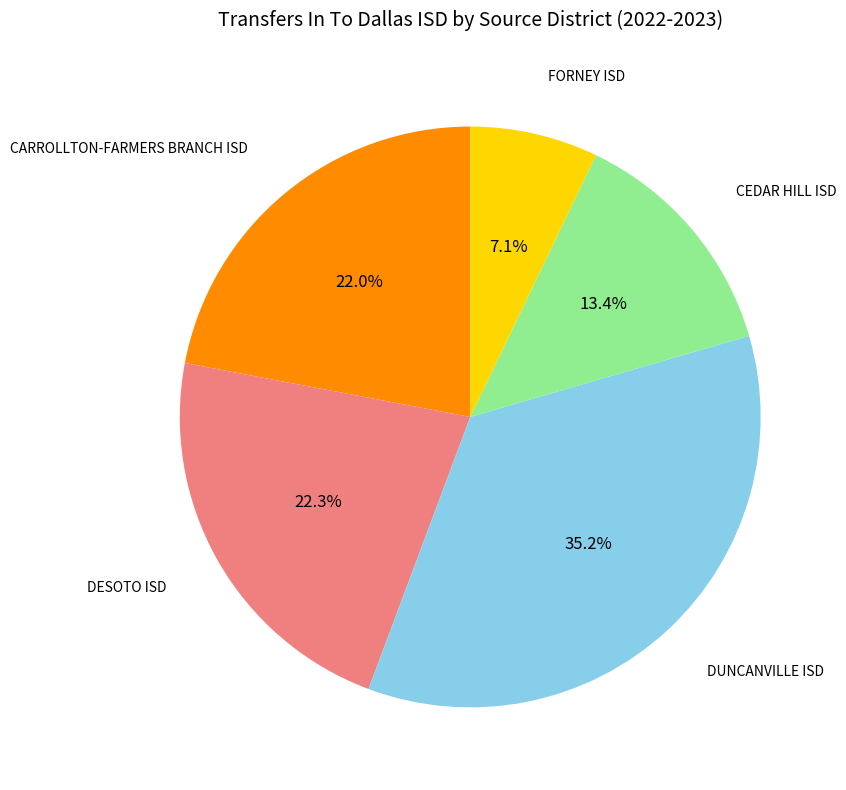

Which category has the biggest portion of the pie?

DUNCANVILLE ISD